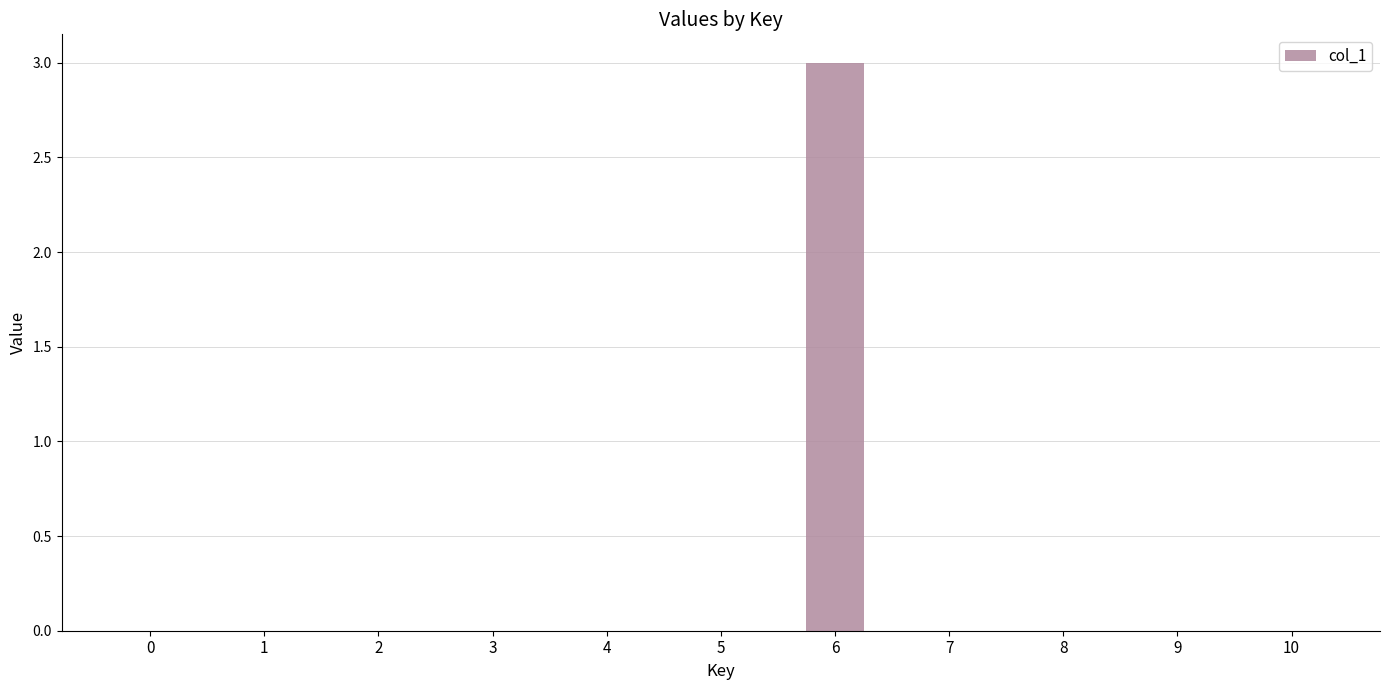

What is the greatest value displayed?

3